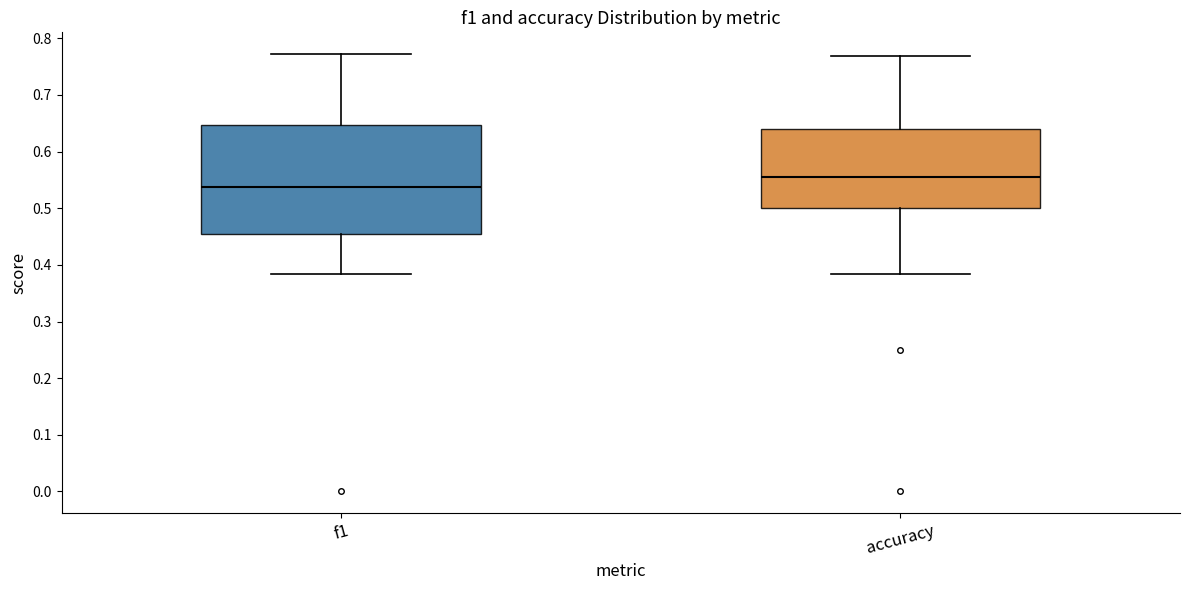

Which box is the tallest, from its lower edge to its upper edge?

f1